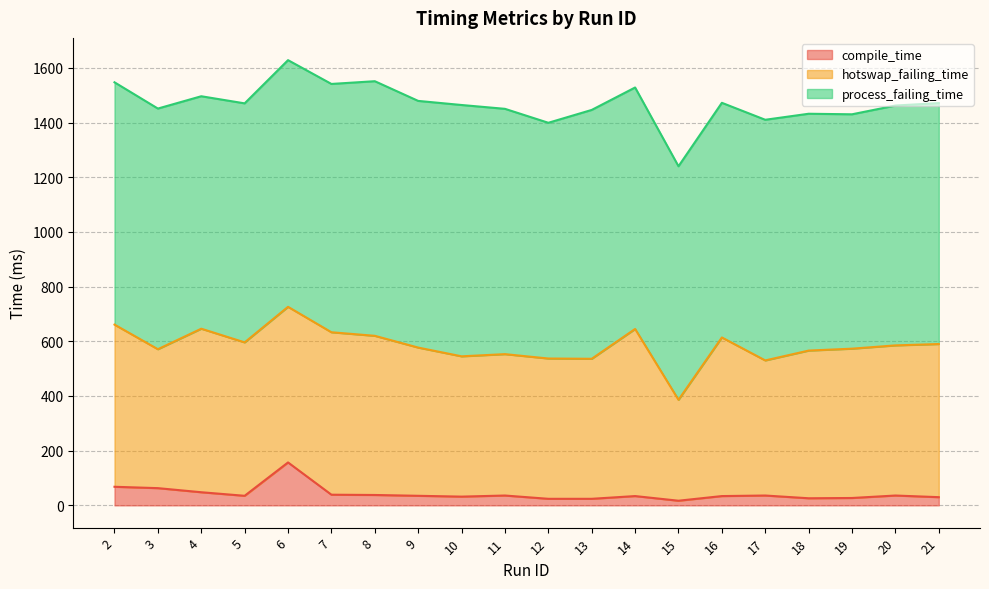

Which category has the highest value in the hotswap_failing_time series?

14